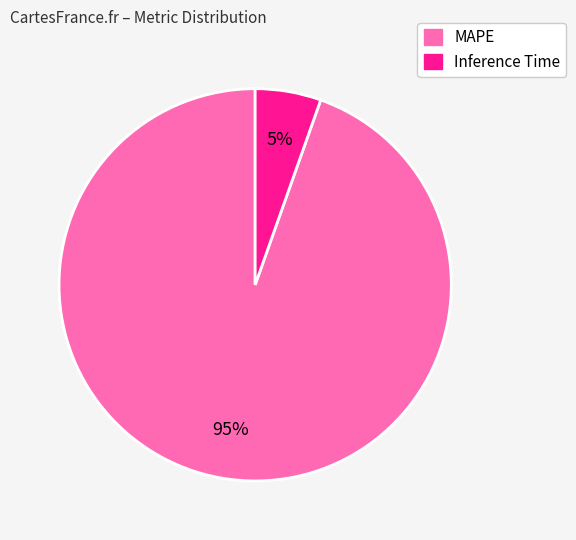

How many slices are in this pie chart?

2